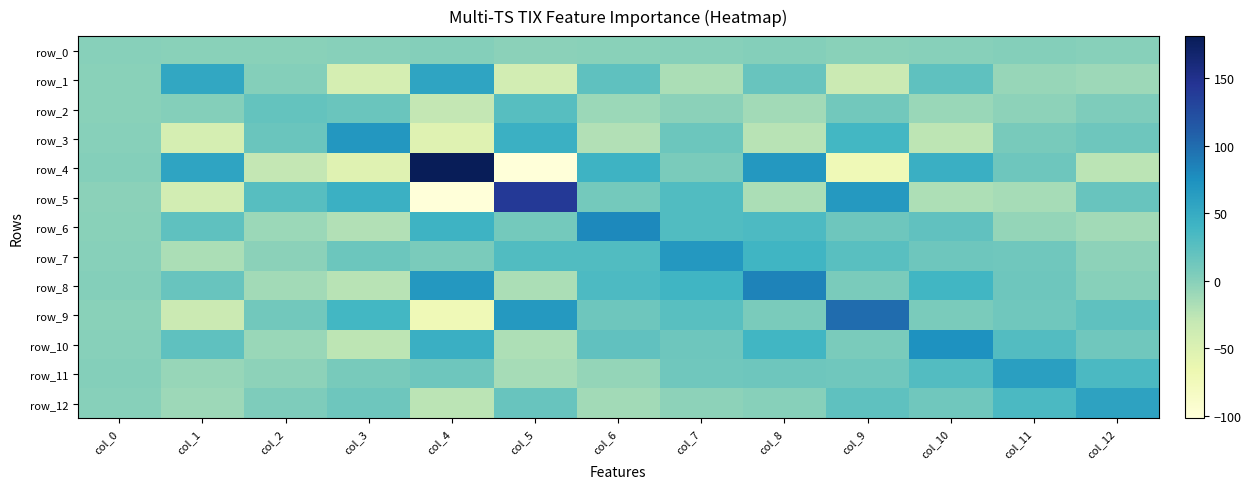

What is the sum of the row_5 values at col_11 and col_2?

11.6